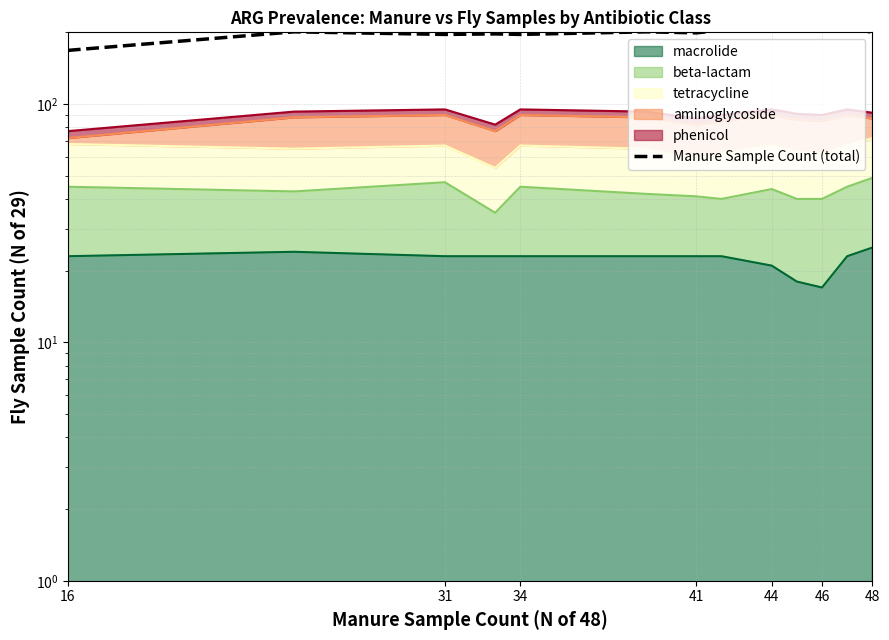

The value at 31 is 201. True or false?

True